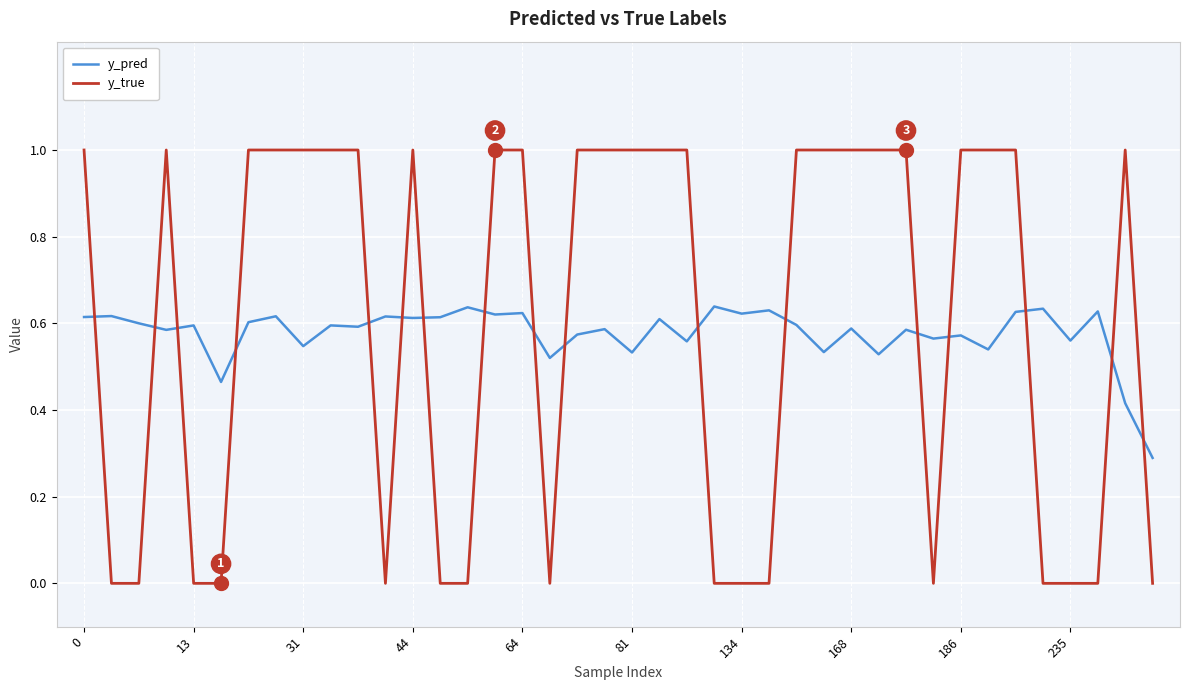

Which series ends up on top after the final intersection of y_true and y_pred?

y_pred